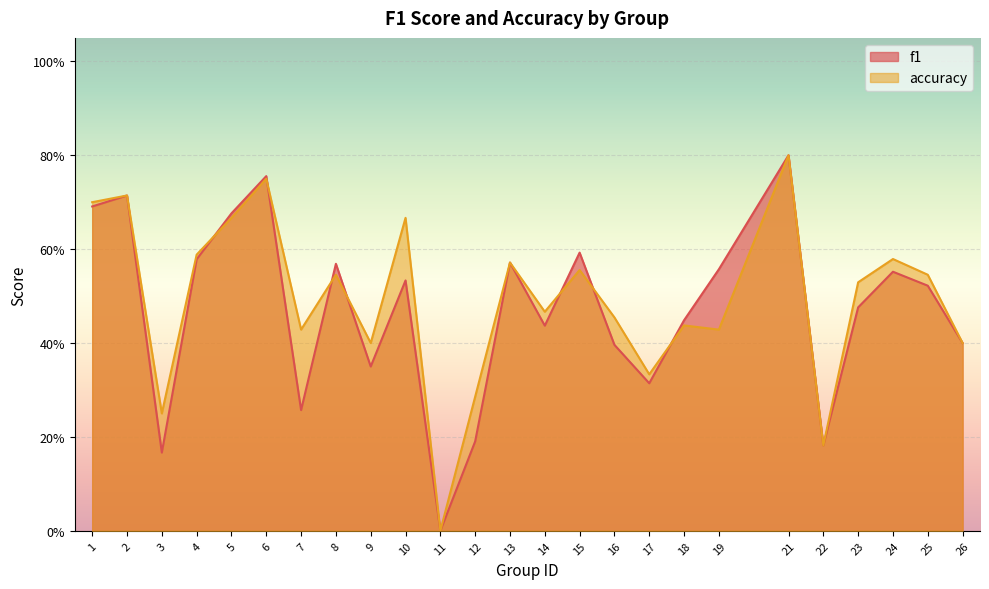

Reading right to left, what are all the values shown in this chart?

f1: 26=0.4	25=0.5	24=0.6	23=0.5	22=0.2	21=0.8	19=0.6	18=0.4	17=0.3	16=0.4	15=0.6	14=0.4	13=0.6	12=0.2	11=0.0	10=0.5	9=0.3	8=0.6	7=0.3	6=0.8	5=0.7	4=0.6	3=0.2	2=0.7	1=0.7
accuracy: 26=0.4	25=0.5	24=0.6	23=0.5	22=0.2	21=0.8	19=0.4	18=0.4	17=0.3	16=0.5	15=0.6	14=0.5	13=0.6	12=0.3	11=0.0	10=0.7	9=0.4	8=0.5	7=0.4	6=0.8	5=0.7	4=0.6	3=0.2	2=0.7	1=0.7